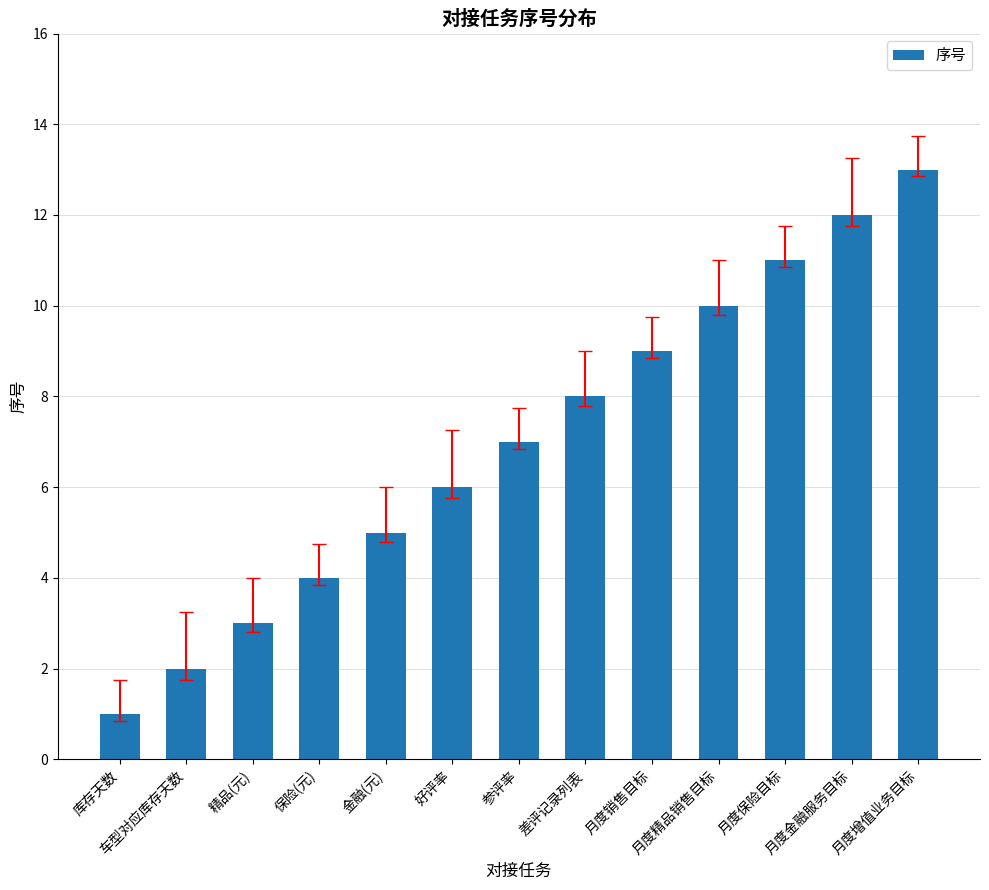

Approximately how many times larger is the value at 月度金融服务目标 compared to 保险(元)?

3.0